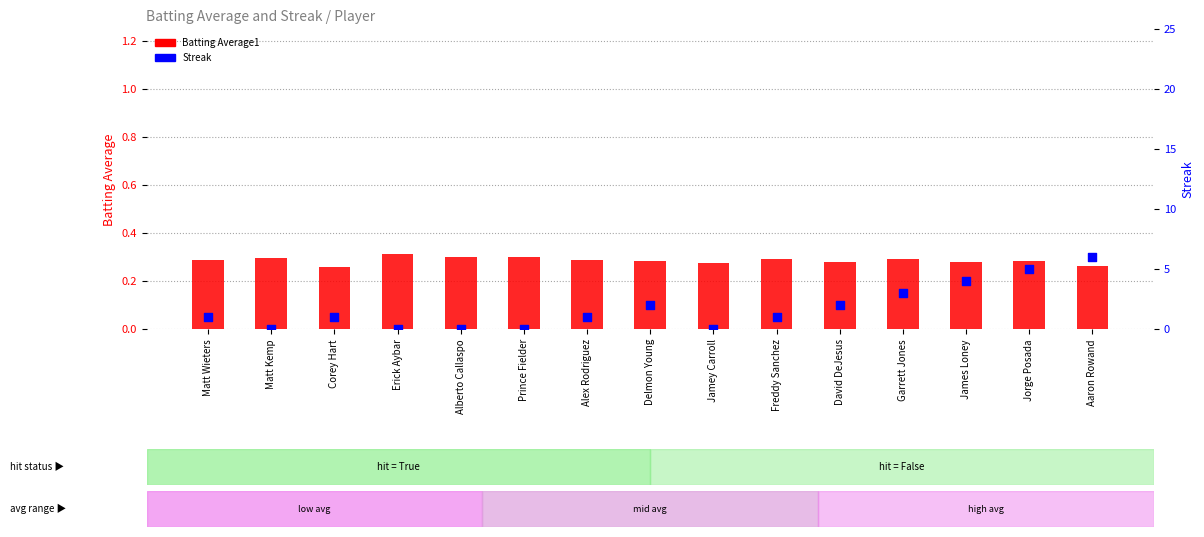

Which series has the widest spread of Y values?

Streak